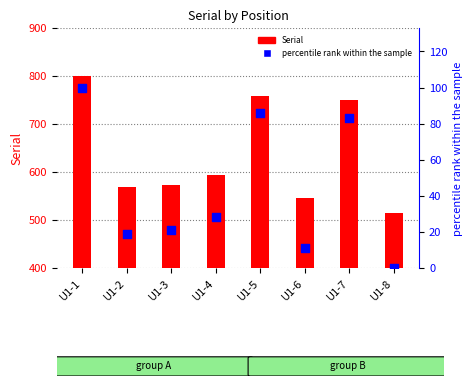

At which category is the sum across all series the highest?

U1-1